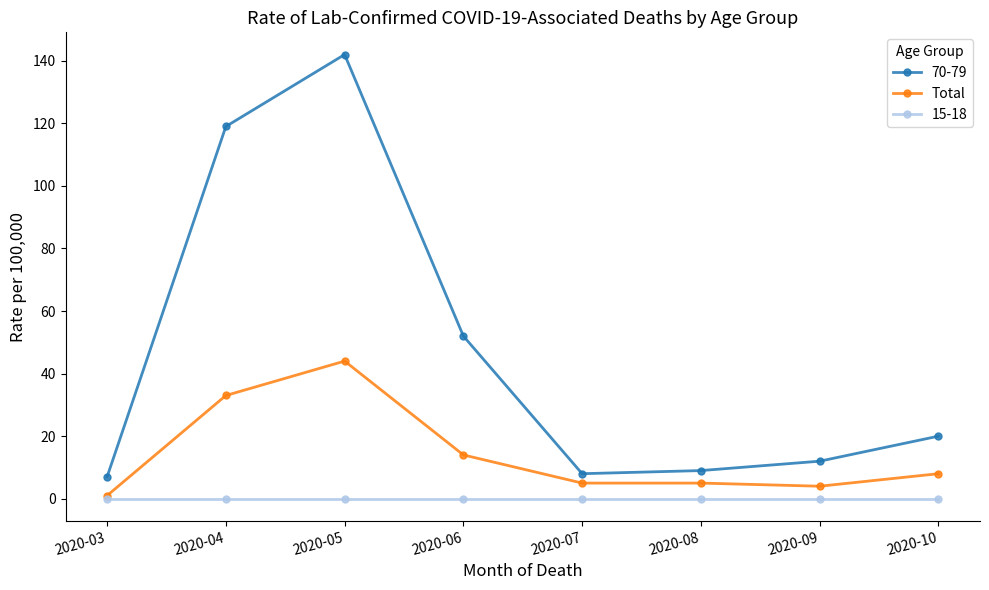

True or false: 15-18 and 70-79 cross at least once.

False